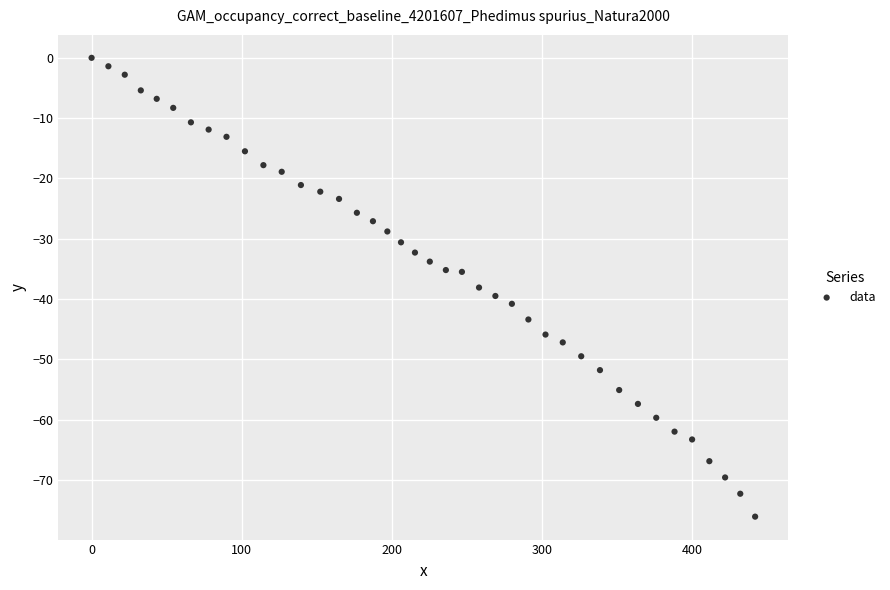

What is the range of X values (max minus min)?

442.2